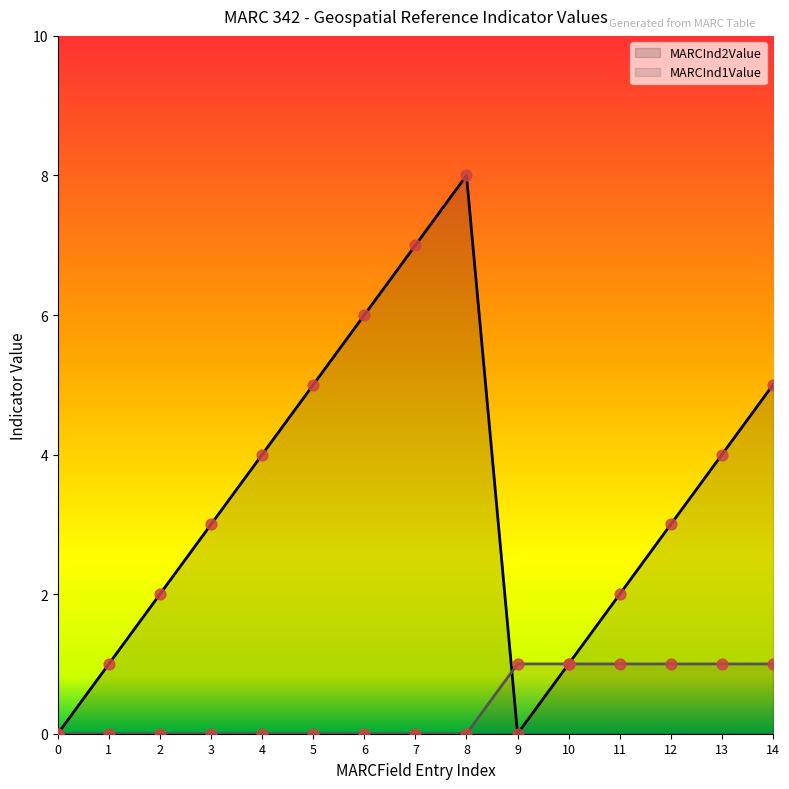

What are all the series names shown in the legend?

MARCInd2Value, MARCInd1Value